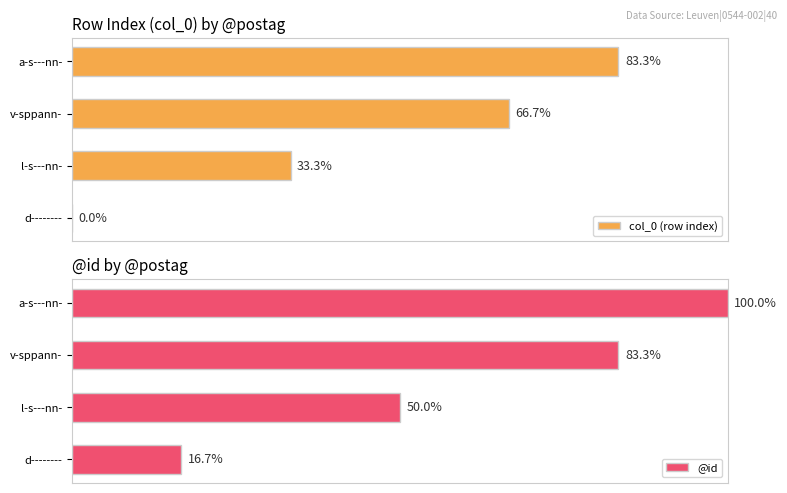

At how many categories does at least one series exceed 29?

3